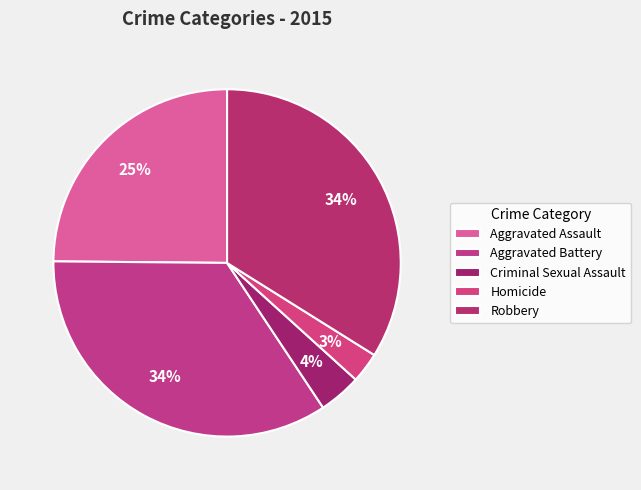

Does Aggravated Assault represent more than half of the total?

No